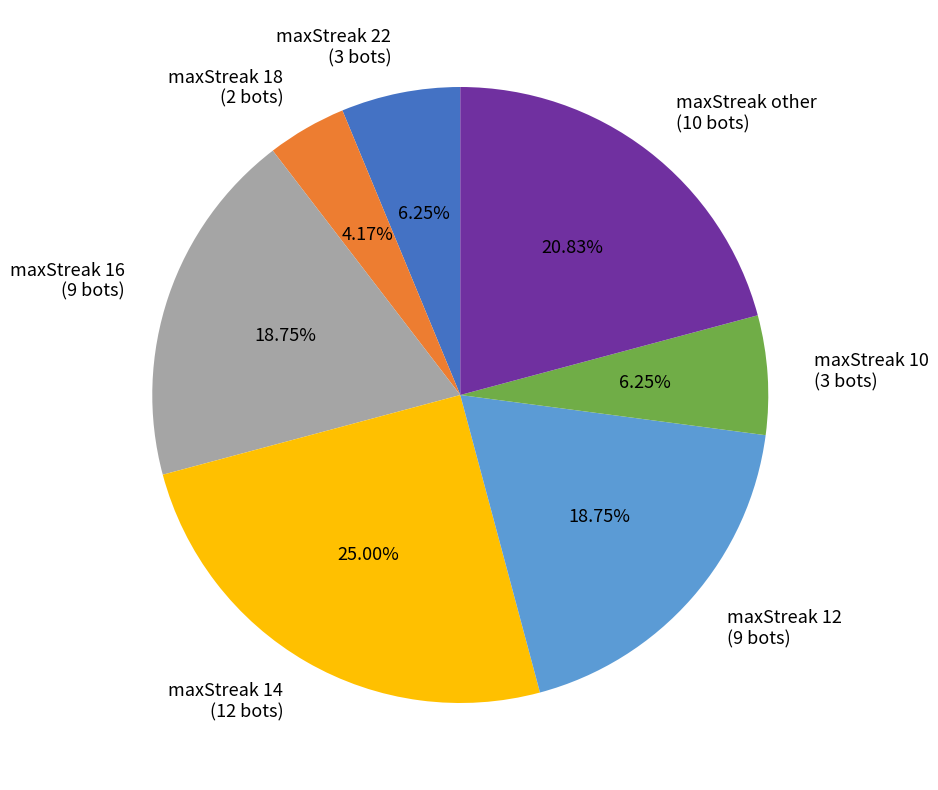

Do maxStreak 18 (2 bots) and maxStreak 16 (9 bots) together represent more than half of the pie?

No